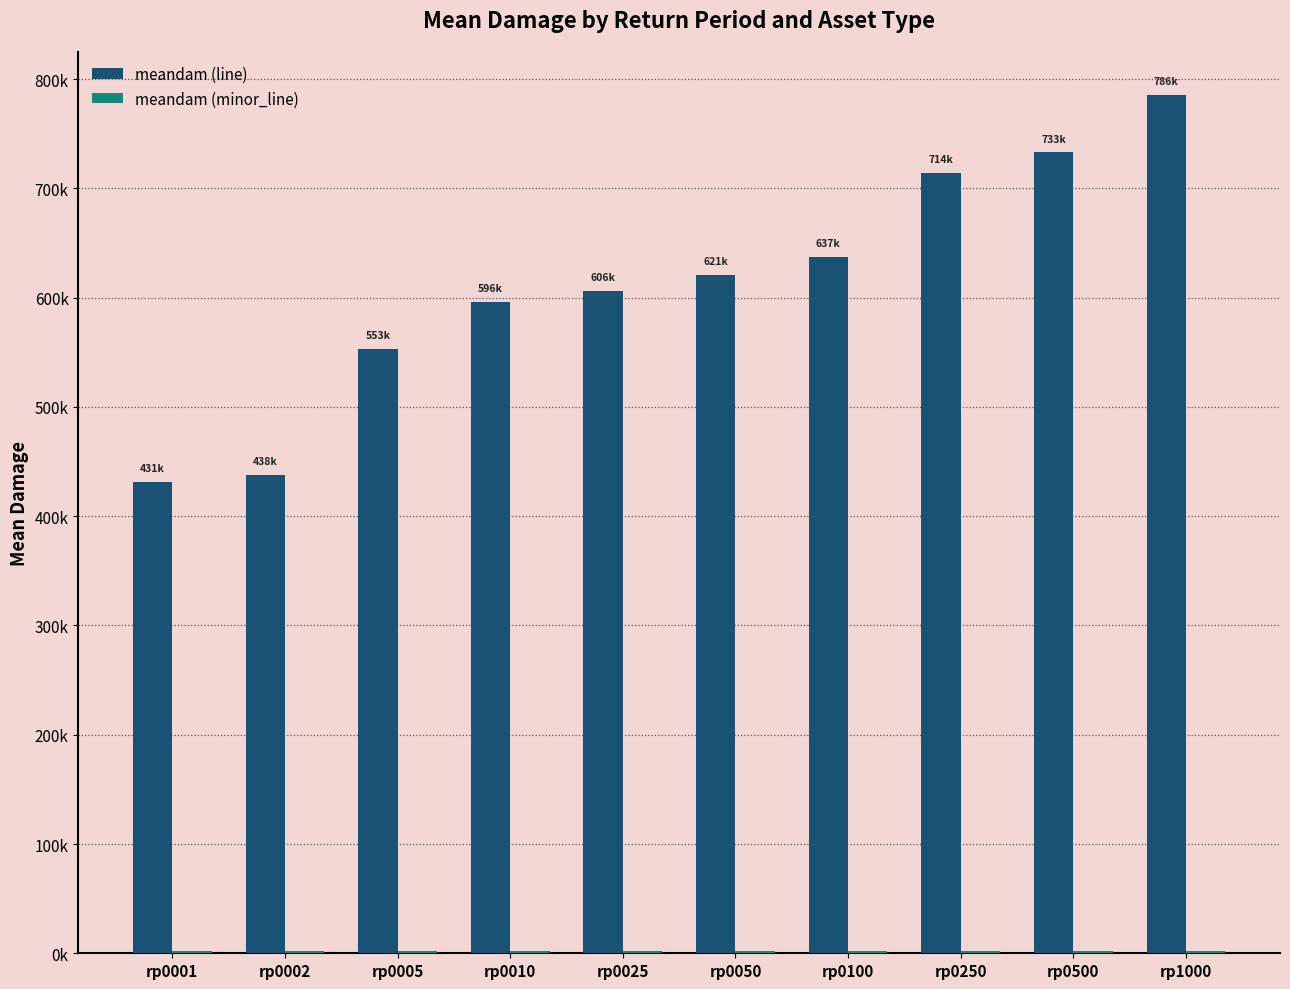

The value of meandam (minor_line) at rp0050 is 3022.3. True or false?

False